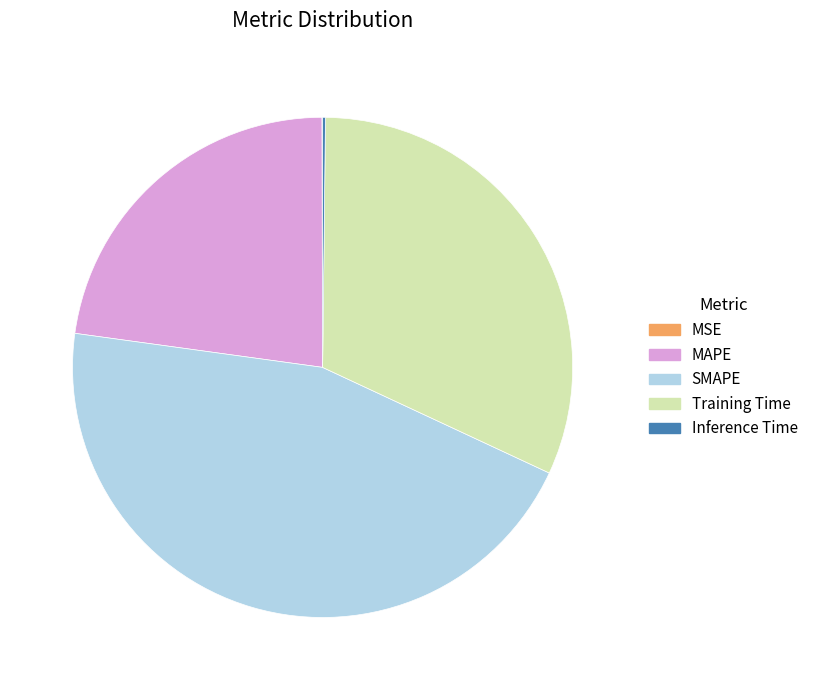

Is it true that SMAPE is 59% of the pie?

False